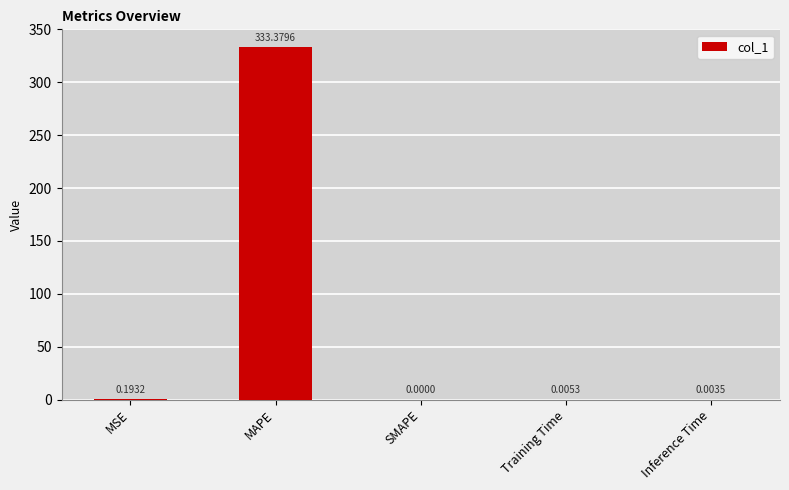

Which has a higher value, Training Time or MAPE?

MAPE